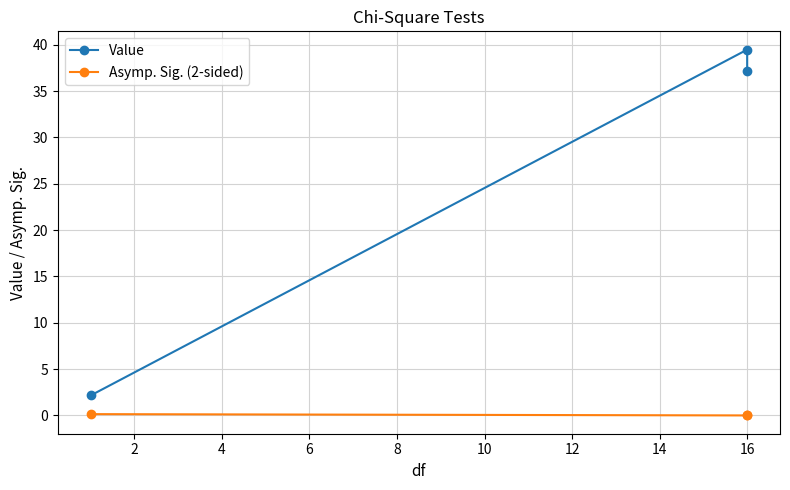

Rank the series at 16 from highest to lowest value.

Value, Asymp. Sig. (2-sided)